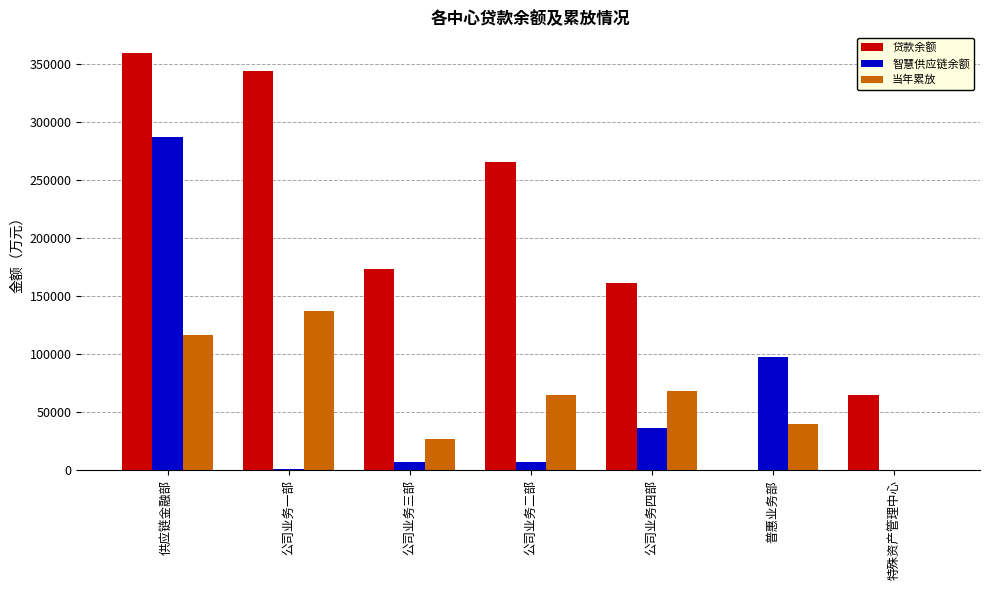

Are the bars horizontal?

No